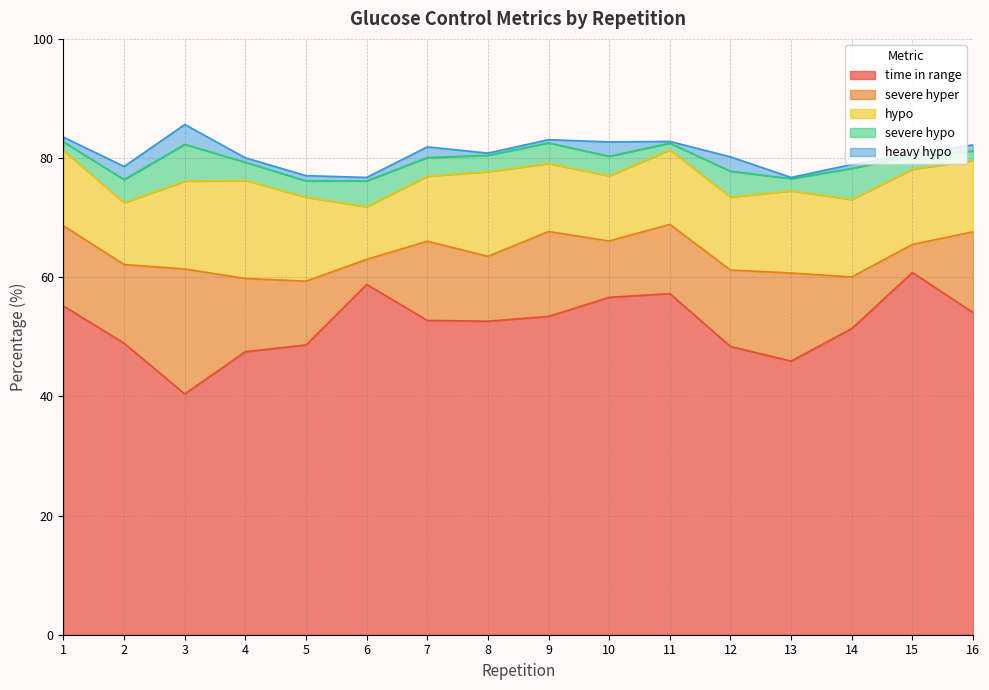

What is the value of the time in range point at the 2nd from the left?

48.9